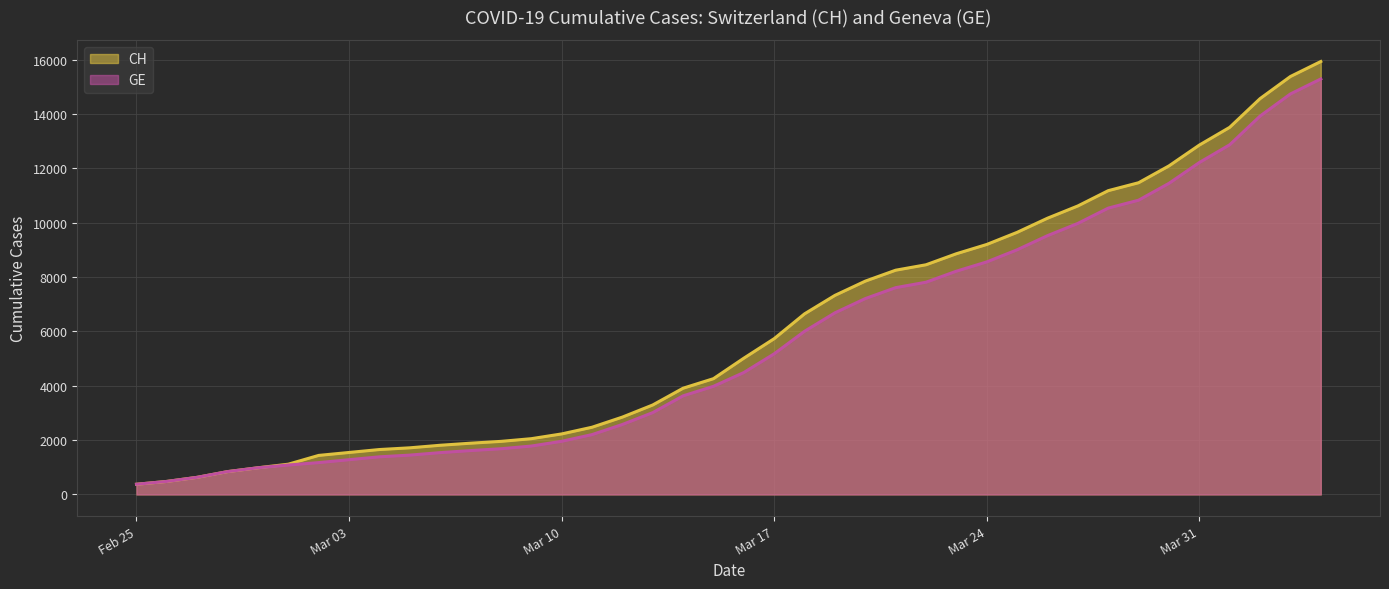

Reading right to left, list all the values displayed in this chart.

CH: 15926	15375	14561	13505	12852	12086	11467	11175	10613	10162	9642	9196	8855	8449	8249	7847	7323	6644	5731	5012	4259	3908	3291	2845	2472	2226	2051	1952	1885	1809	1715	1652	1544	1436	1113	981	840	630	479	375
GE: 15284	14733	13919	12863	12210	11444	10825	10533	9971	9520	9000	8554	8213	7807	7607	7205	6681	6002	5174	4485	3978	3627	3010	2574	2201	1955	1780	1681	1614	1538	1447	1384	1278	1171	1083	981	840	630	479	375